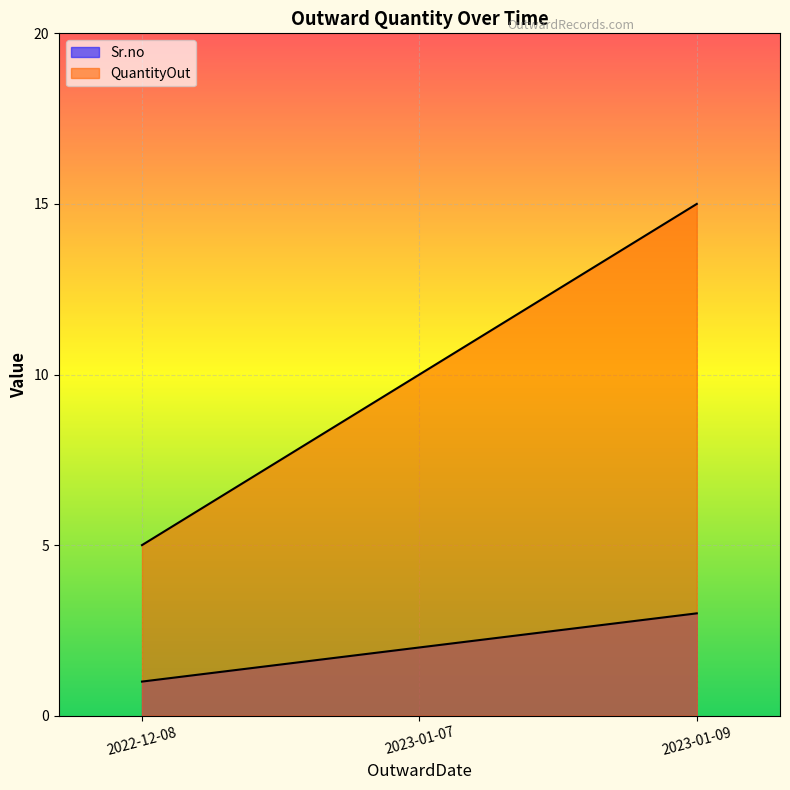

What is the average value of the Sr.no series?

2